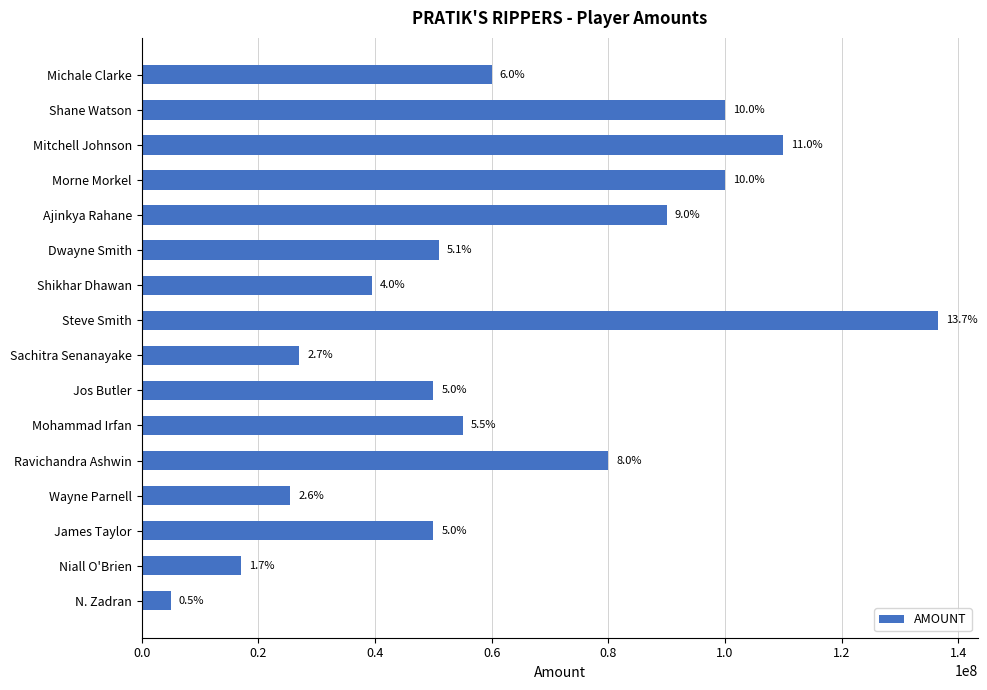

Does the chart contain any negative values?

No